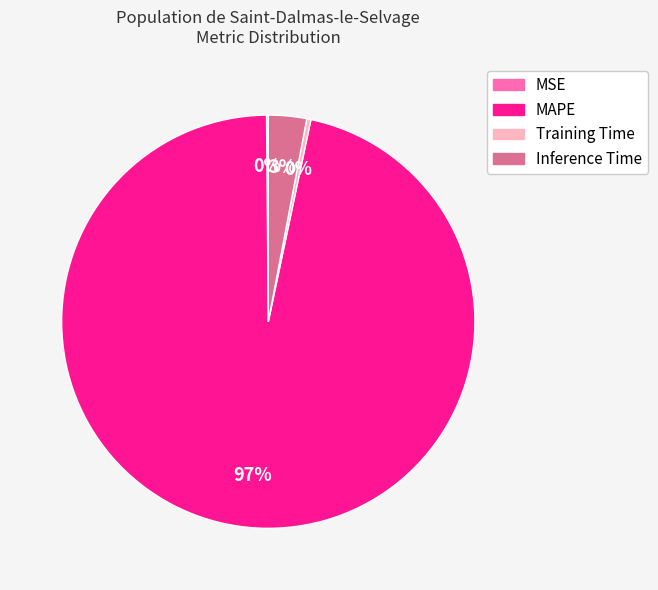

To the nearest percent, what is the average slice percentage?

25%